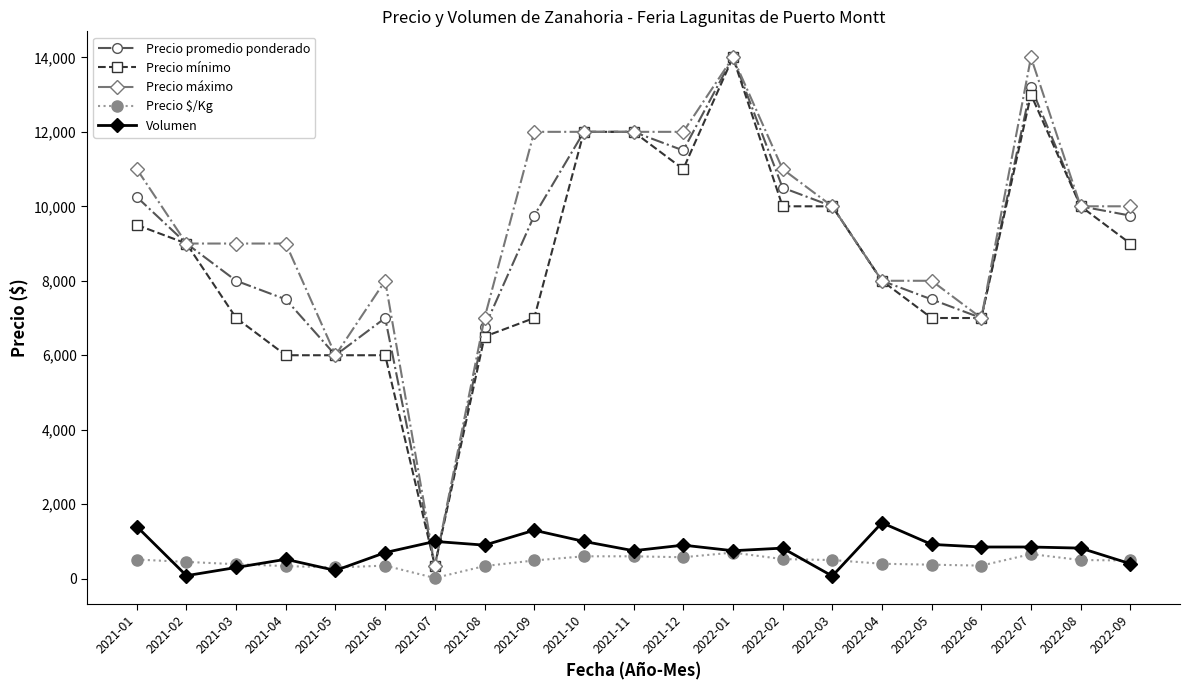

How many intersections are there between Volumen and Precio mínimo?

2